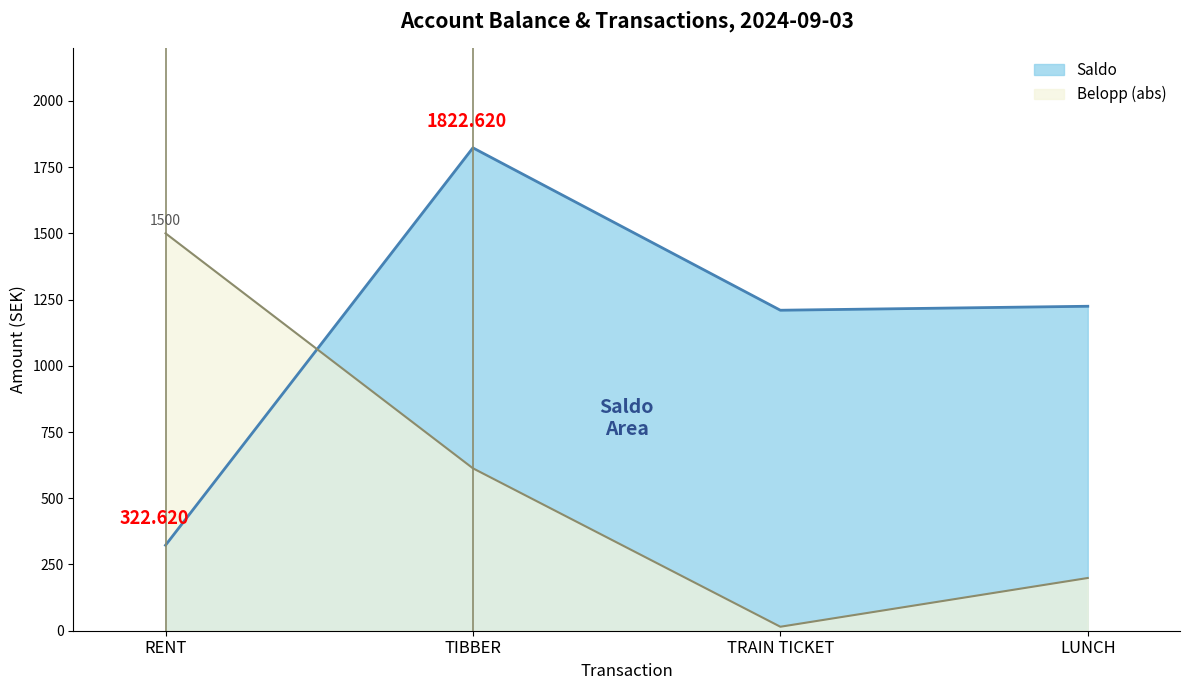

Reading left to right, list all the values displayed in this chart.

Saldo: RENT=322.6	TIBBER=1822.6	TRAIN TICKET=1209.6	LUNCH=1224.6
Belopp: RENT=1500.0	TIBBER=613.0	TRAIN TICKET=15.0	LUNCH=199.0